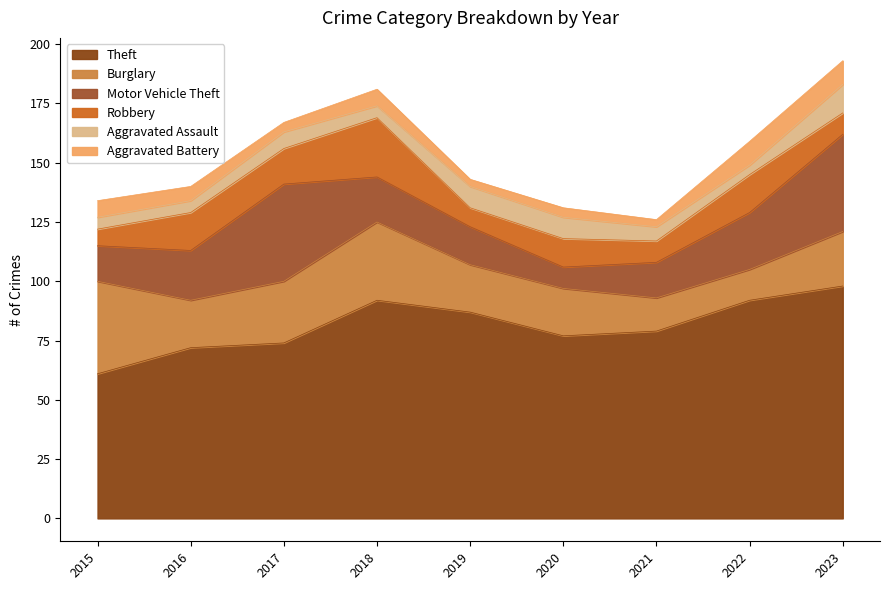

True or false: Theft and Robbery intersect in this chart.

False